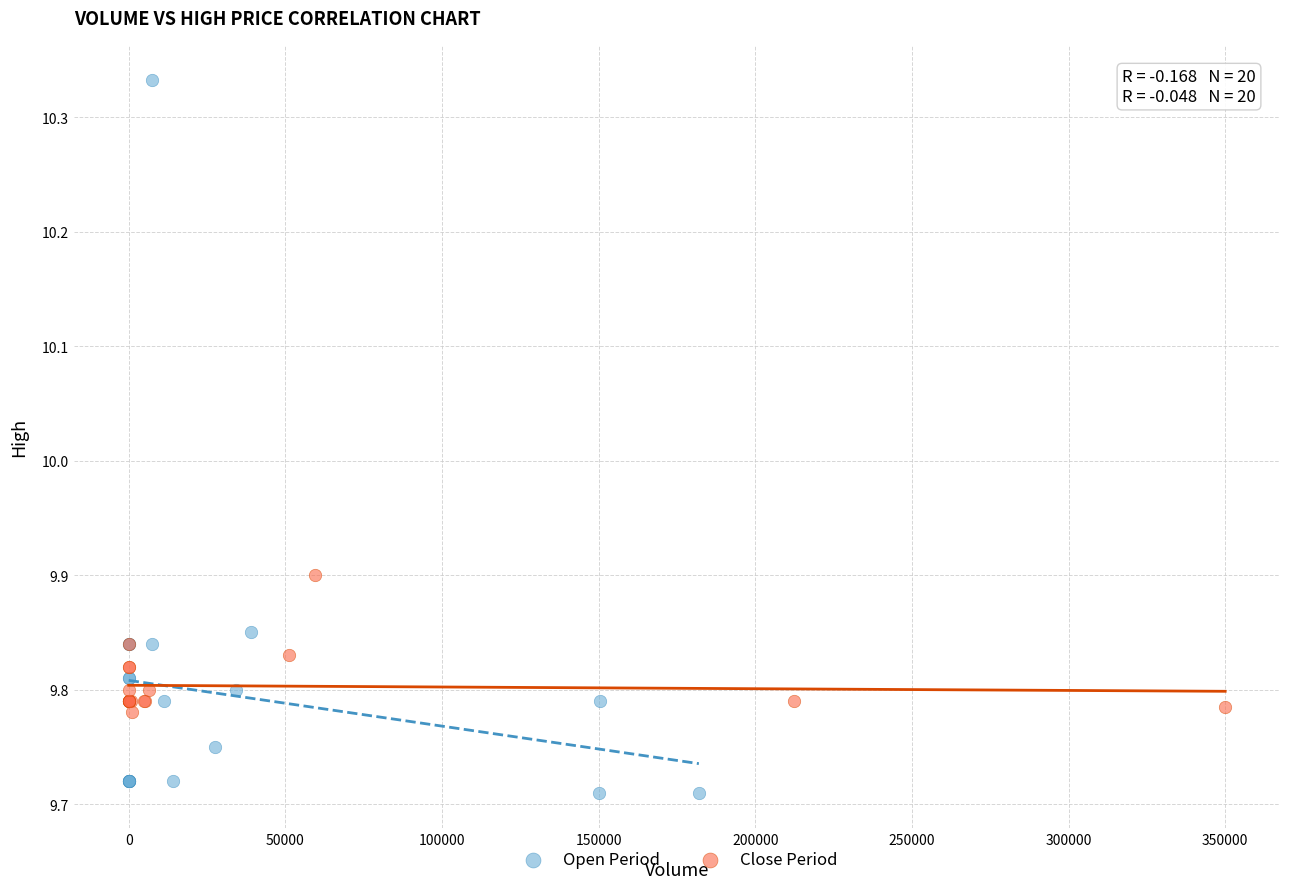

What are all the series names shown in the legend?

Open Period, Close Period